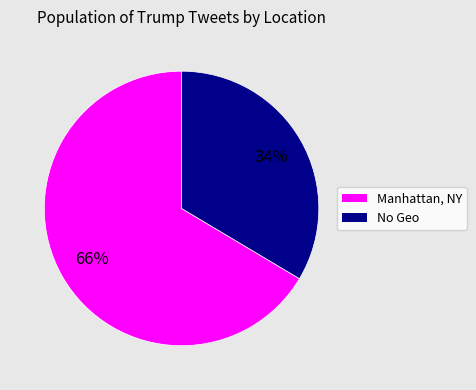

To the nearest percent, what is the average slice percentage?

50%